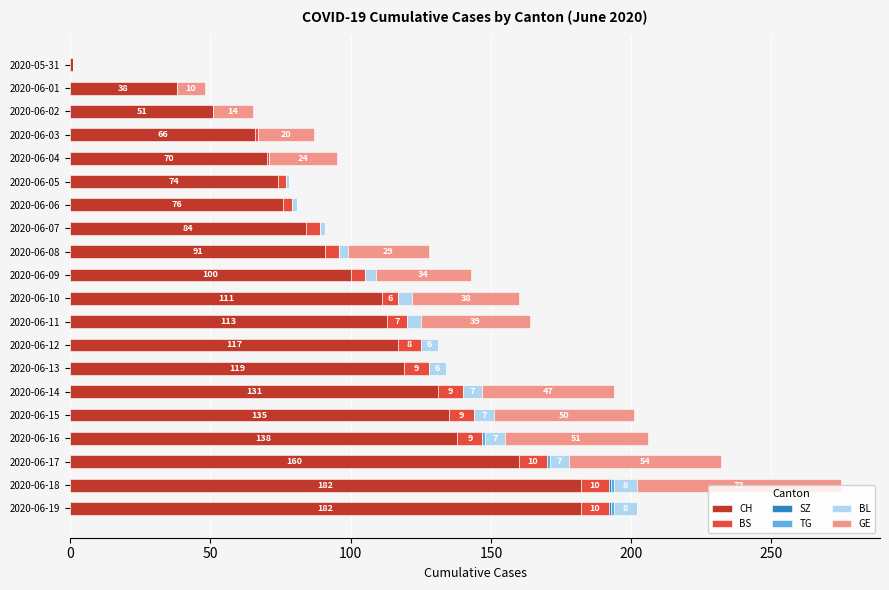

The value of CH at 2020-06-03 is 101. True or false?

False